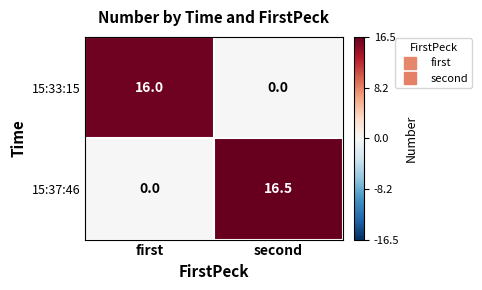

What is the difference between the highest and lowest values at second?

16.5